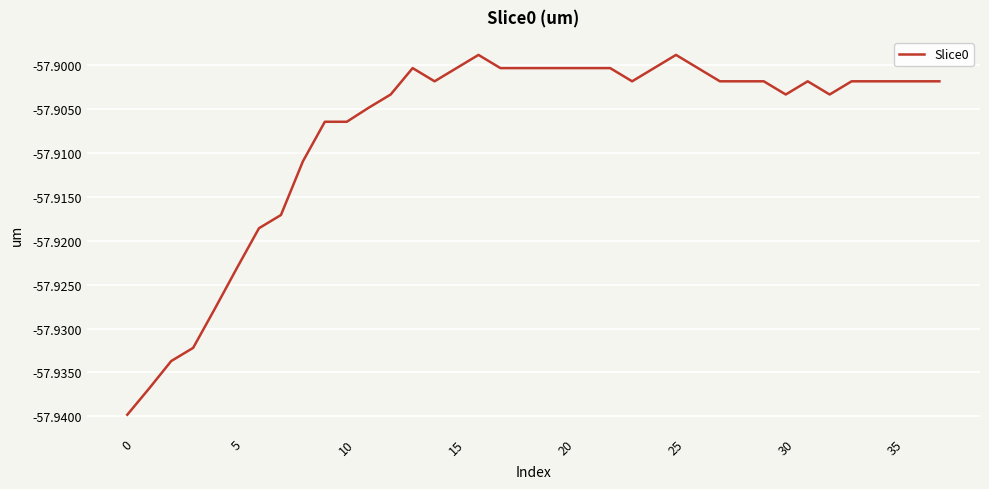

True or false: the data shows -37.1 at 30.

False